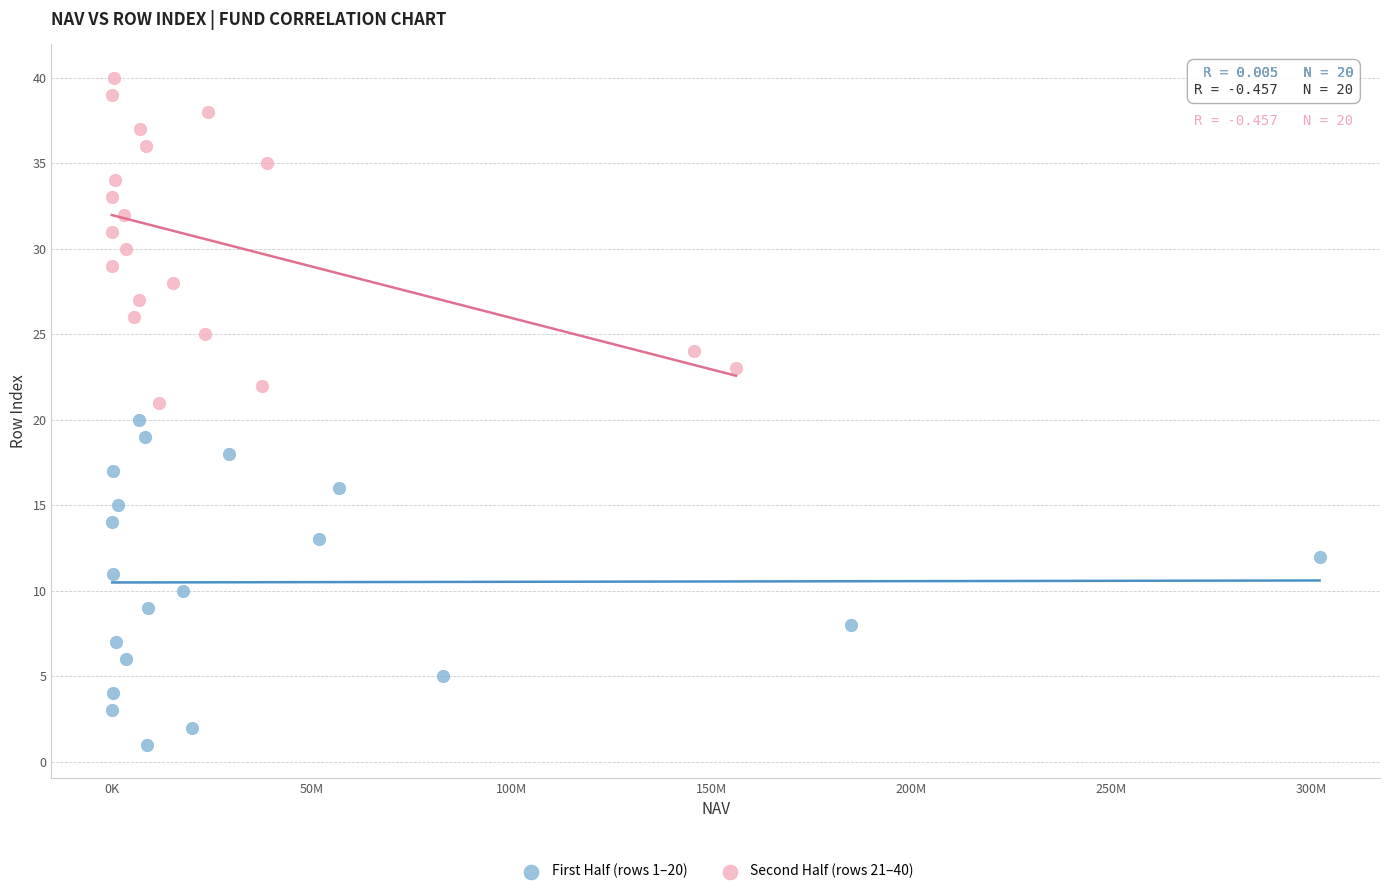

Which series reaches the maximum Y coordinate?

Second Half (rows 21–40)